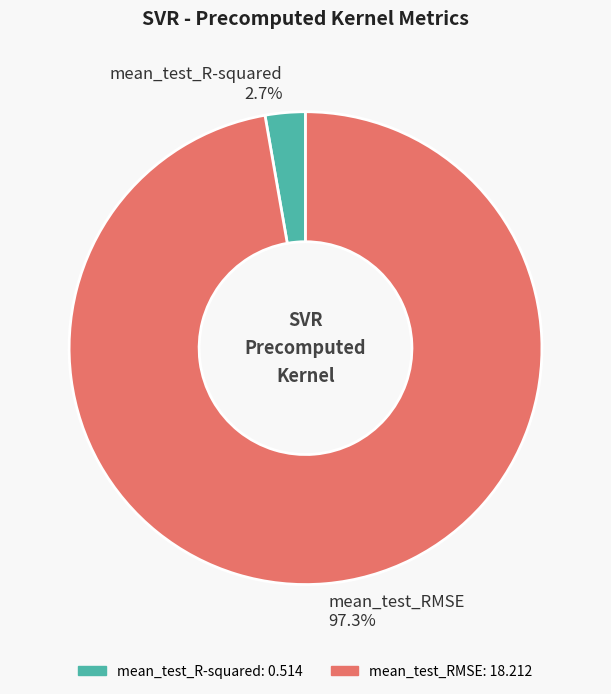

Does mean_test_RMSE account for over 50% of the chart?

Yes